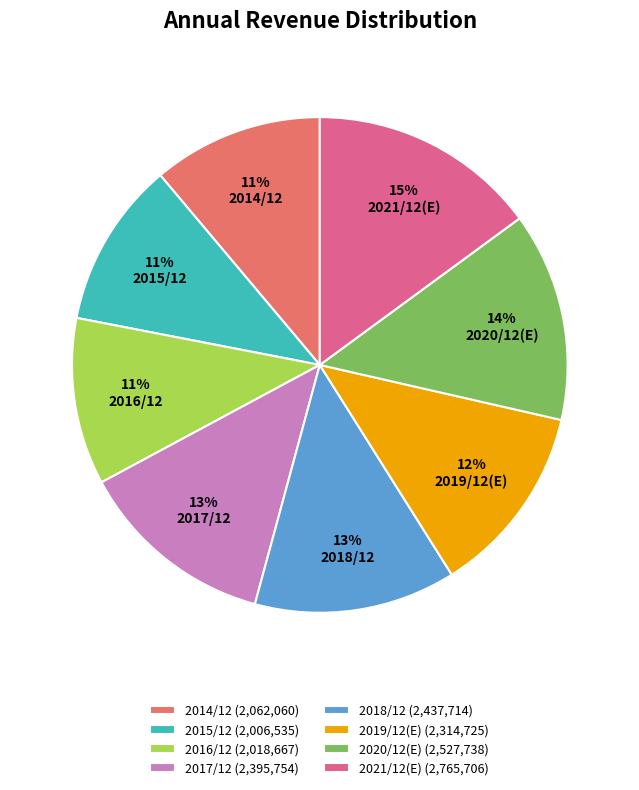

Is there any slice that represents more than half of the pie?

No